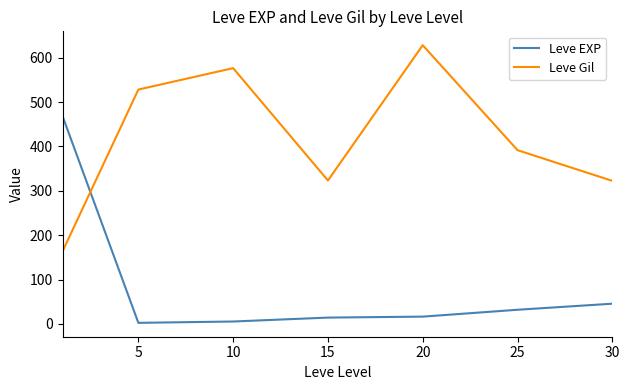

True or false: Leve Gil has more than 2 interior local peaks.

False